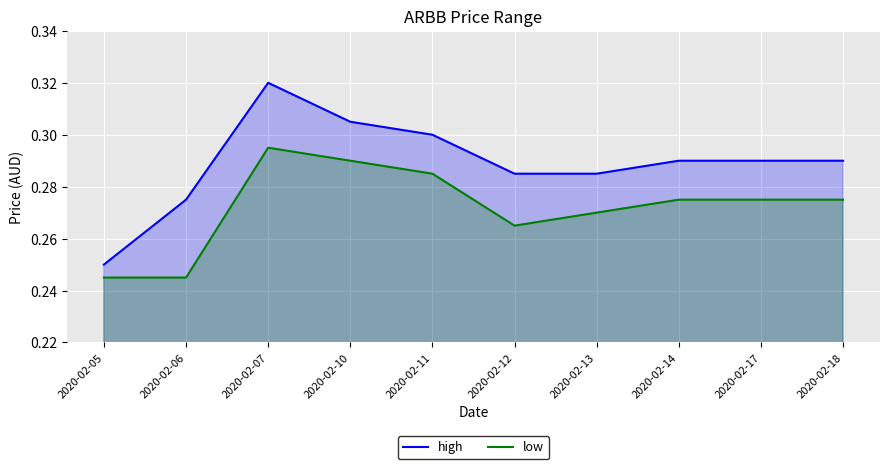

What is the greatest value displayed?

0.3